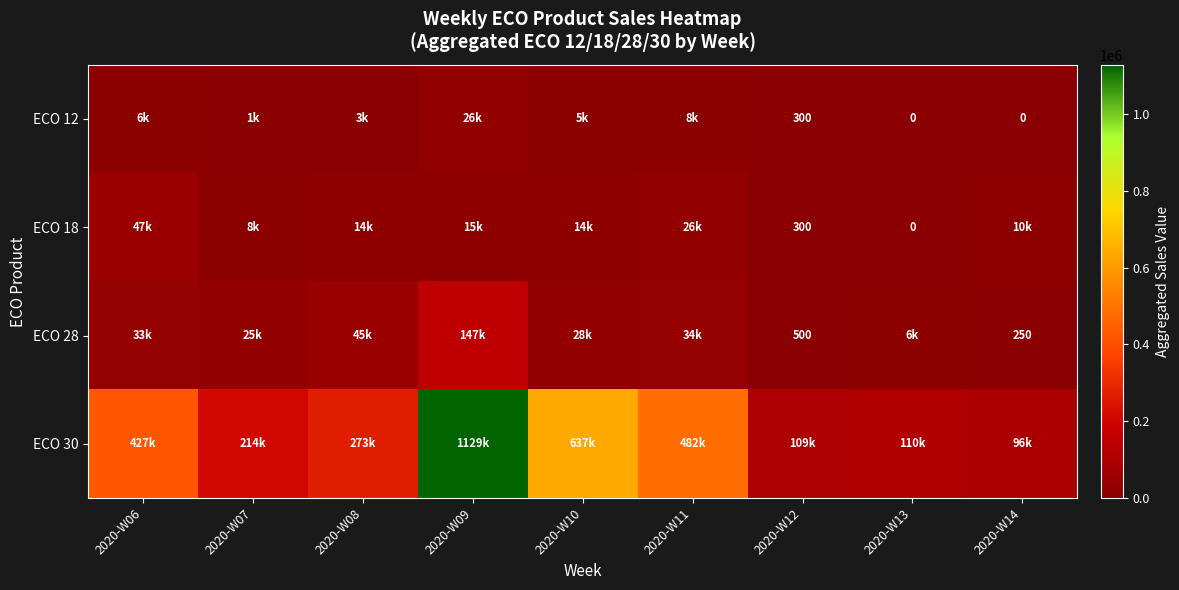

How many values in the ECO 30 series are below 272972?

4